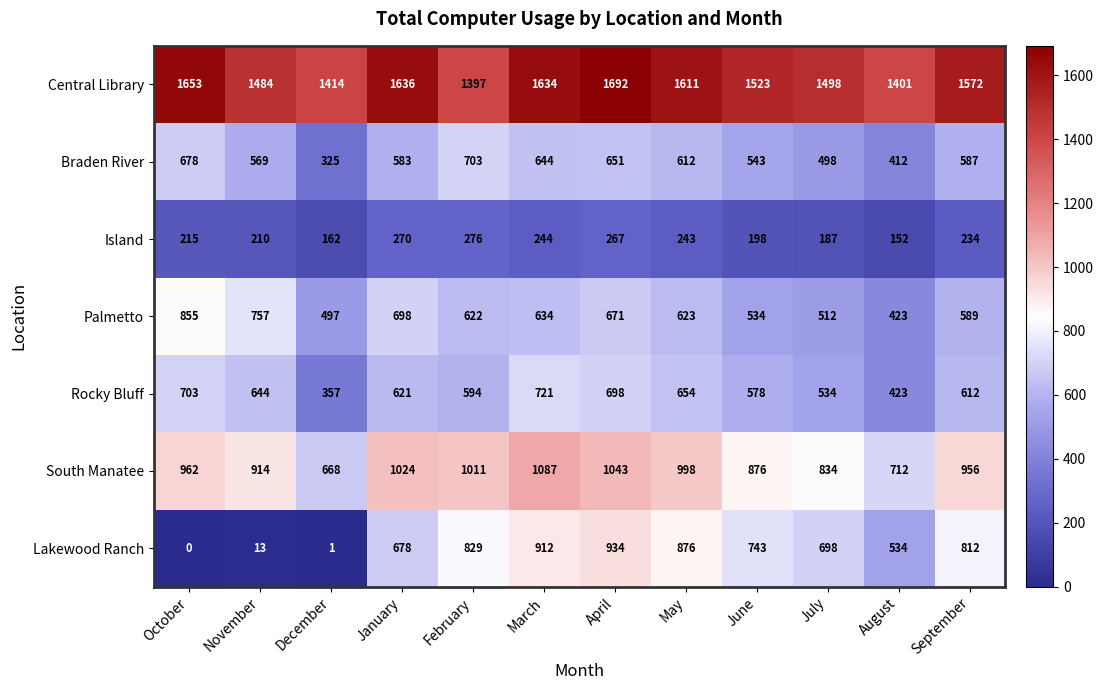

At which label does Palmetto first exceed 623?

October